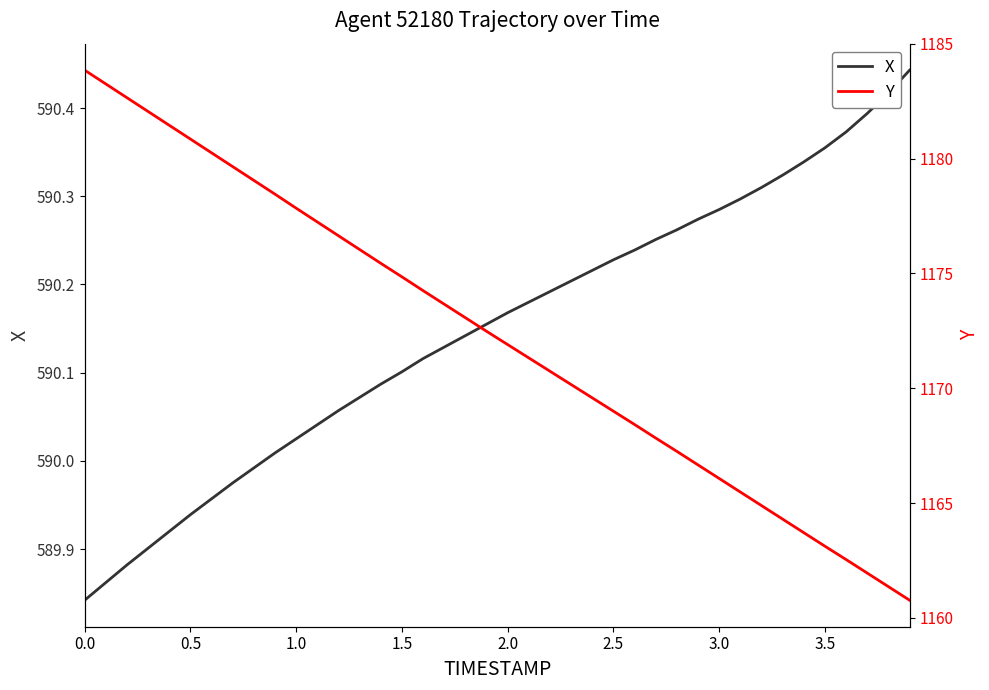

True or false: Y and X intersect in this chart.

False